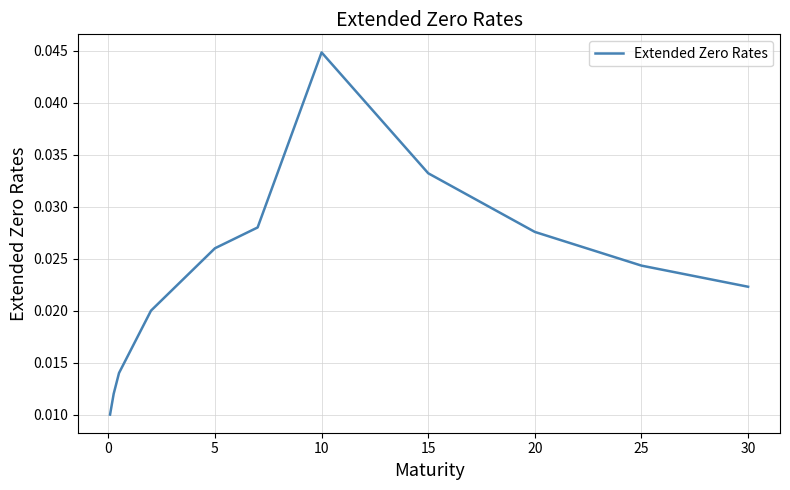

At which category does the chart reach its peak across all series?

10